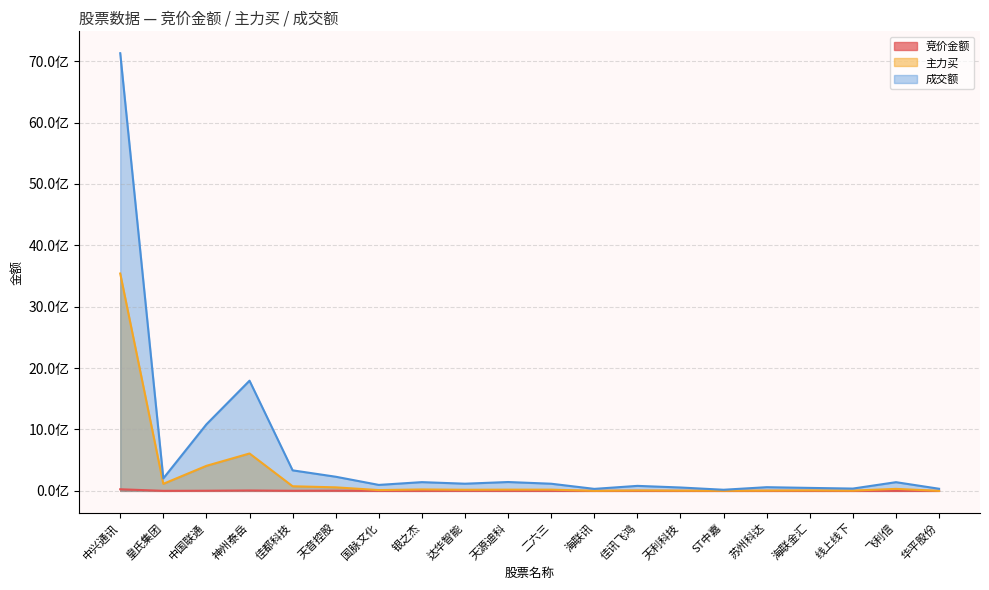

How many values in the 竞价金额 series are below 377856?

10